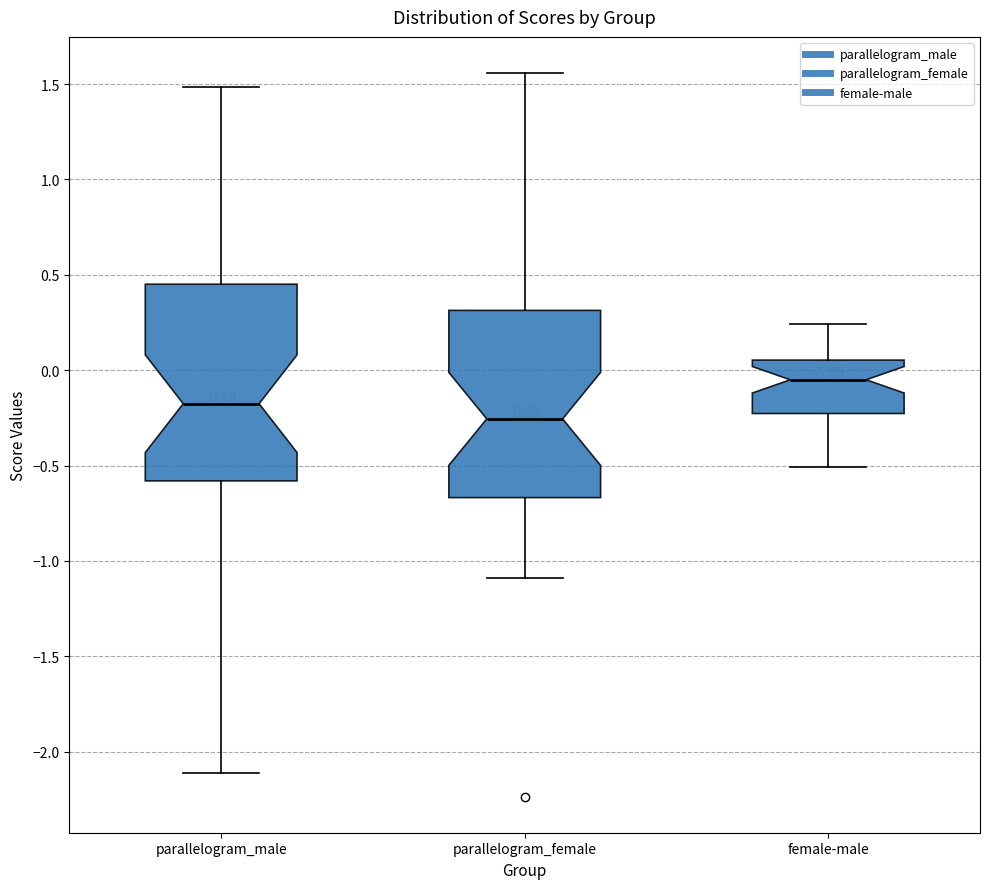

Which box has the lowest median line?

parallelogram_female